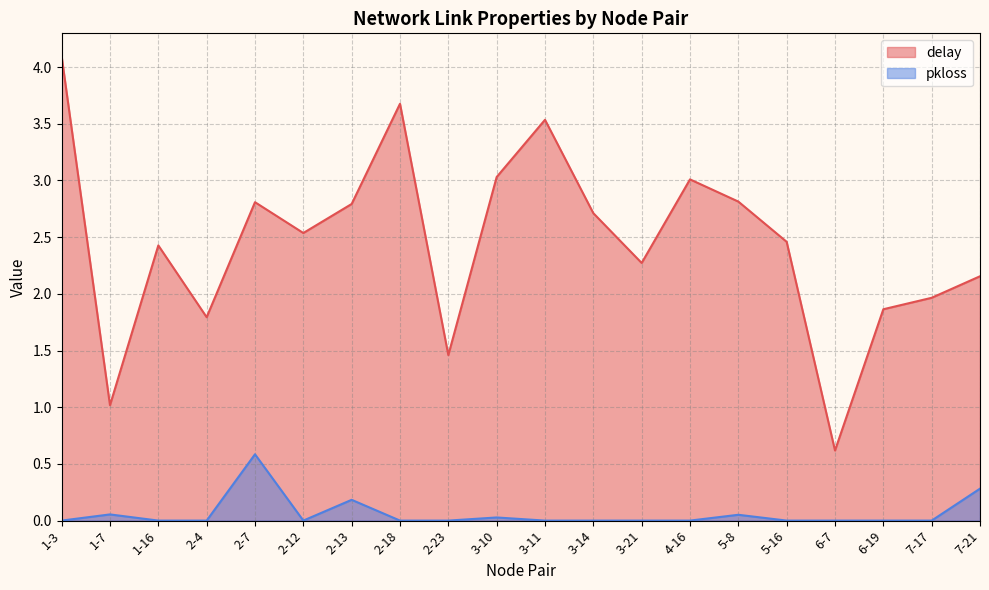

True or false: delay and pkloss intersect in this chart.

False